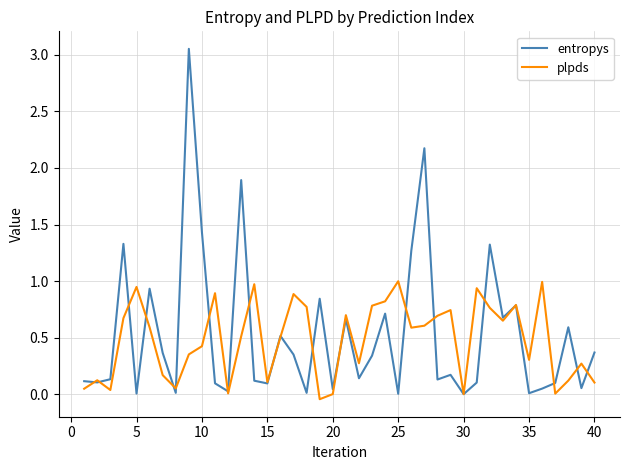

What is the highest value of the plpds series?

1.0